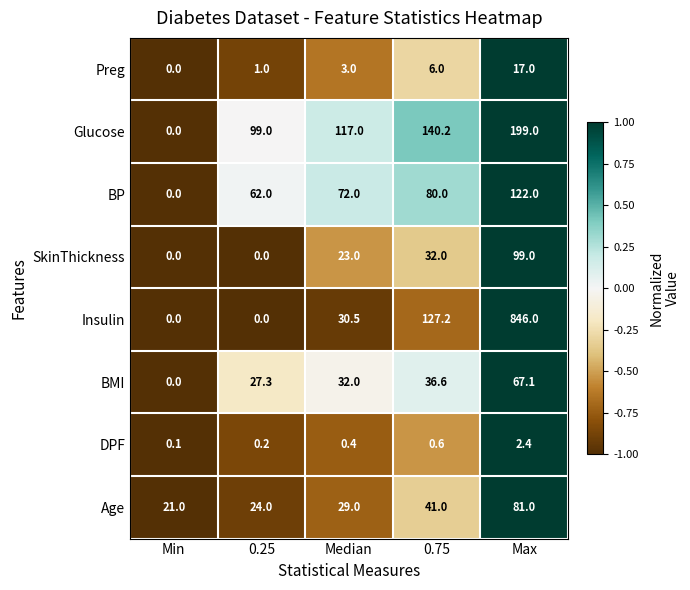

What is the total value across all series at 0.25?

213.5